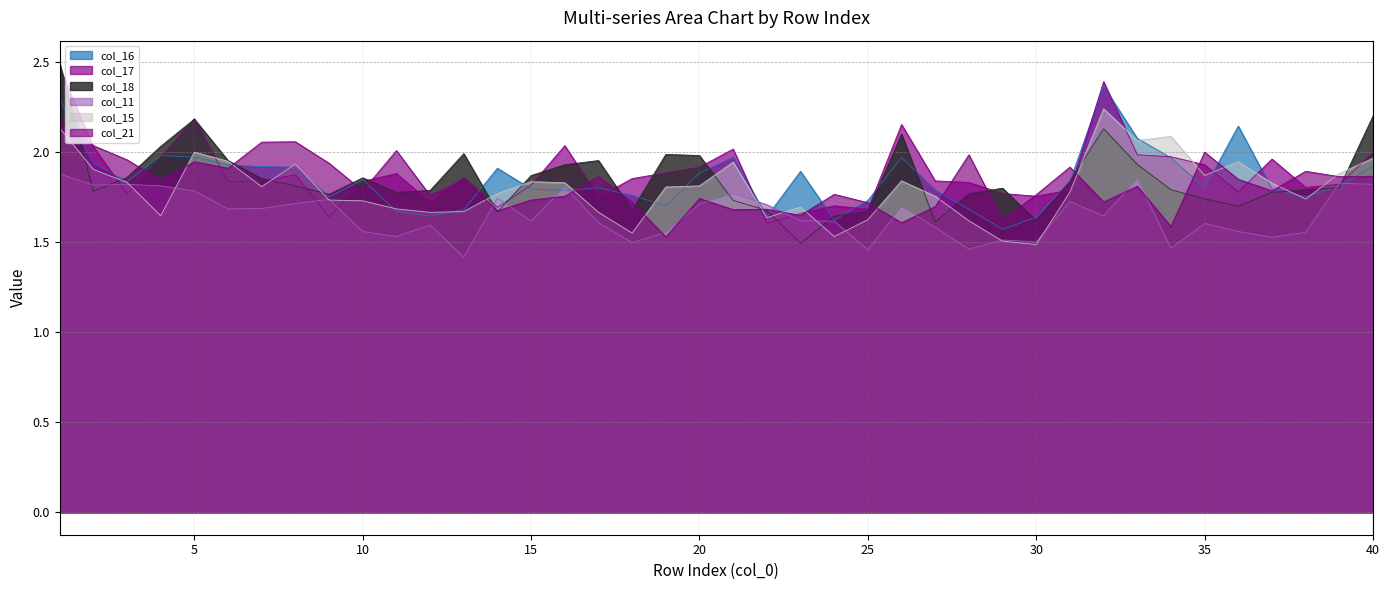

In col_17, how many points are lower than both neighbors (excluding endpoints)?

11